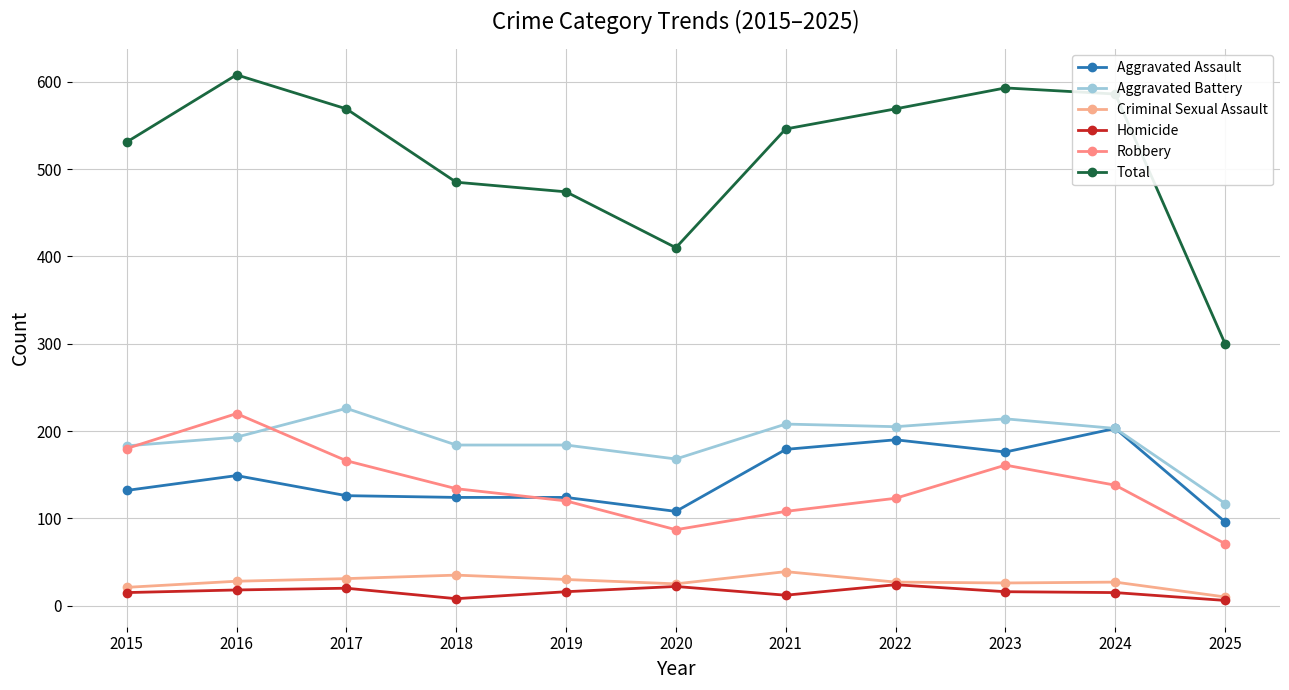

At how many categories does at least one series exceed 473?

9